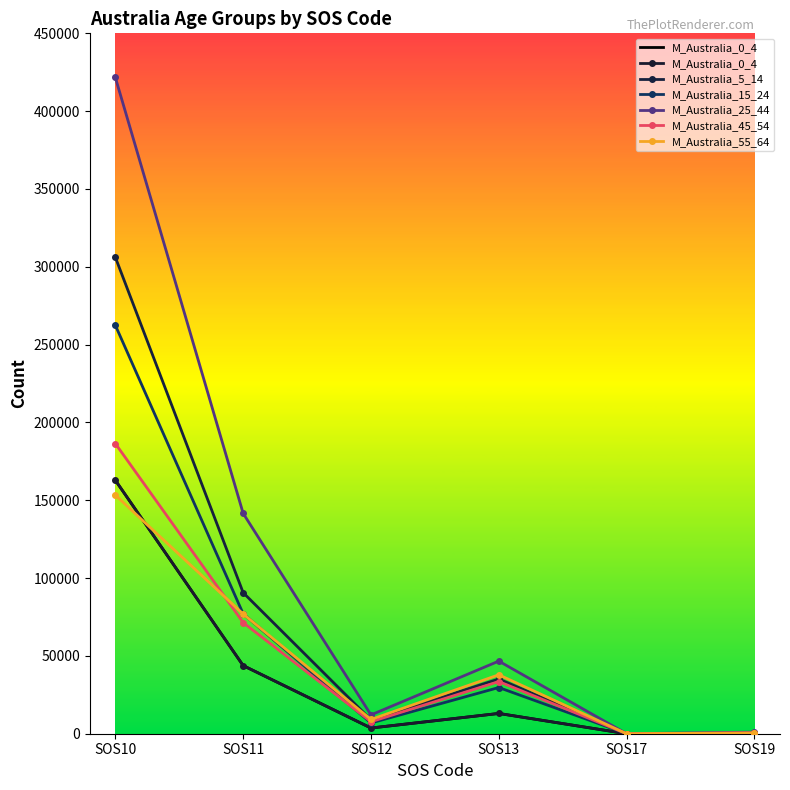

How many data points in M_Australia_0_4 are less than 13031?

3